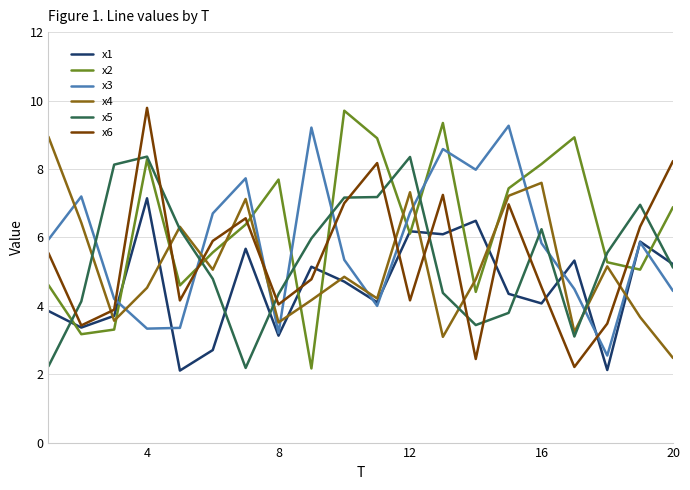

True or false: x4 and x6 cross at least once.

True